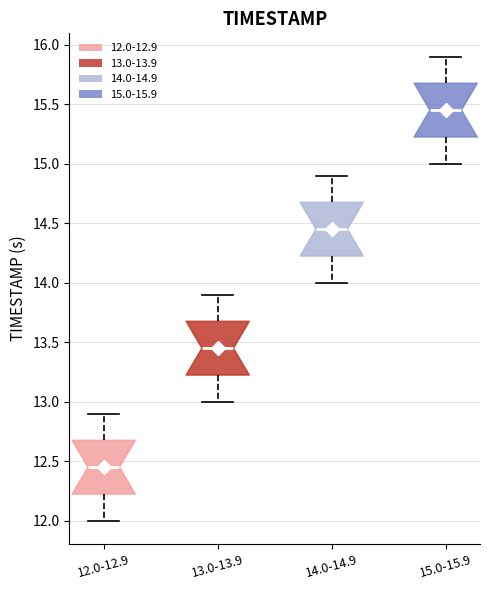

Reading left to right, transcribe this box plot: for each box, give where its median line is, the range the box spans, and where its two whiskers end, as read against the y-axis. The values are not printed on the chart, so give them approximately, as read against the axis.

12.0-12.9: median 12.45, box 12.25 to 12.70, whiskers 12.00 to 12.90
13.0-13.9: median 13.45, box 13.25 to 13.70, whiskers 13.00 to 13.90
14.0-14.9: median 14.45, box 14.25 to 14.70, whiskers 14.00 to 14.90
15.0-15.9: median 15.45, box 15.25 to 15.70, whiskers 15.00 to 15.90